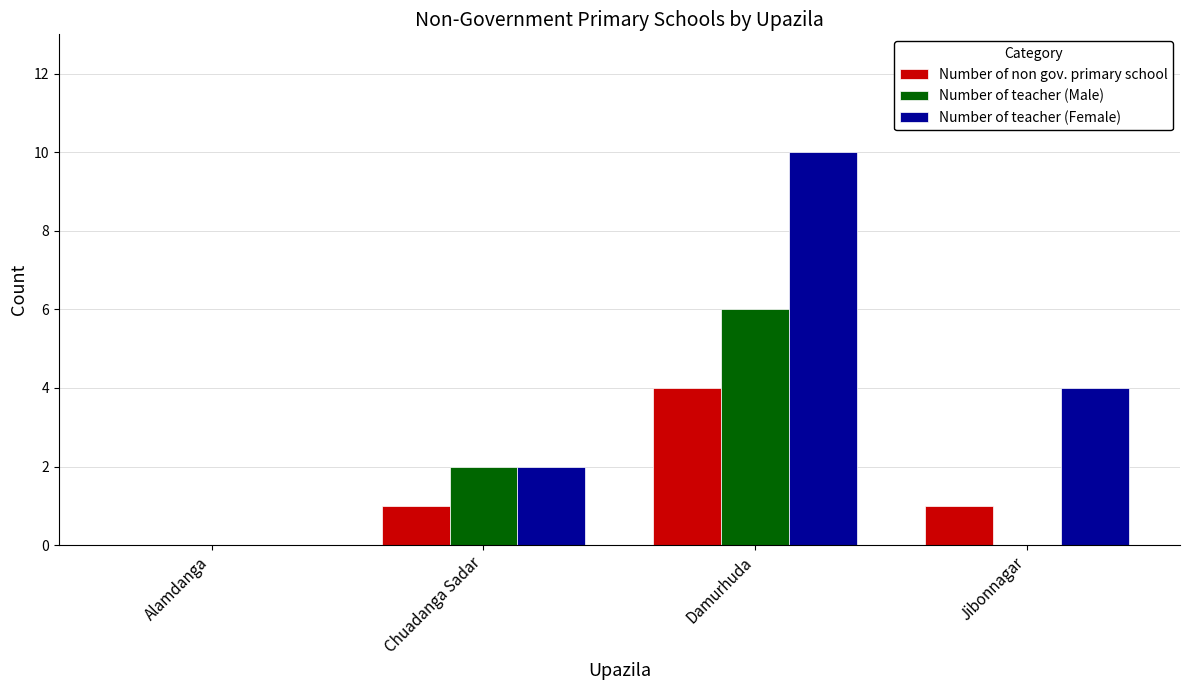

What is the sum of all Number of teacher (Female) values?

16